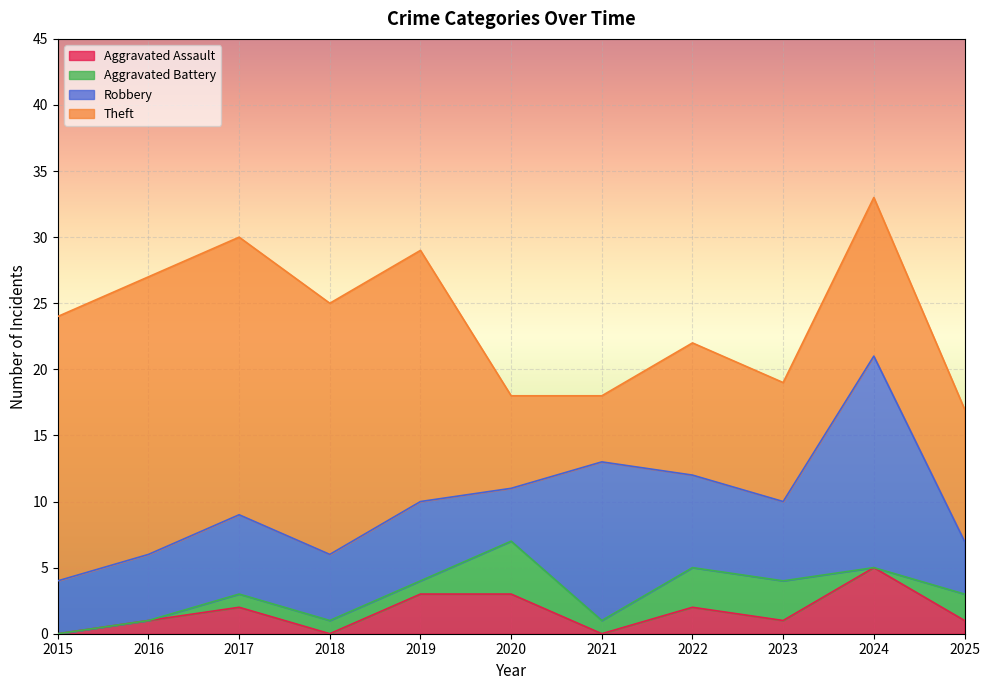

Which category has the lowest value in the Theft series?

2021